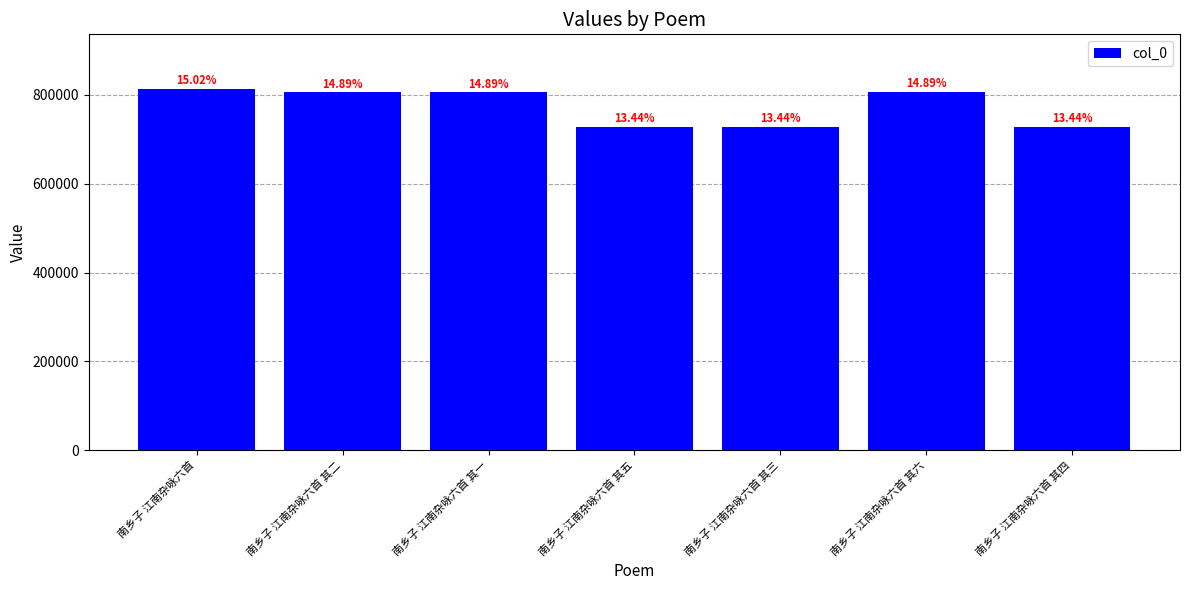

Where is the data nearest to the value 771293?

南乡子 江南杂咏六首 其一